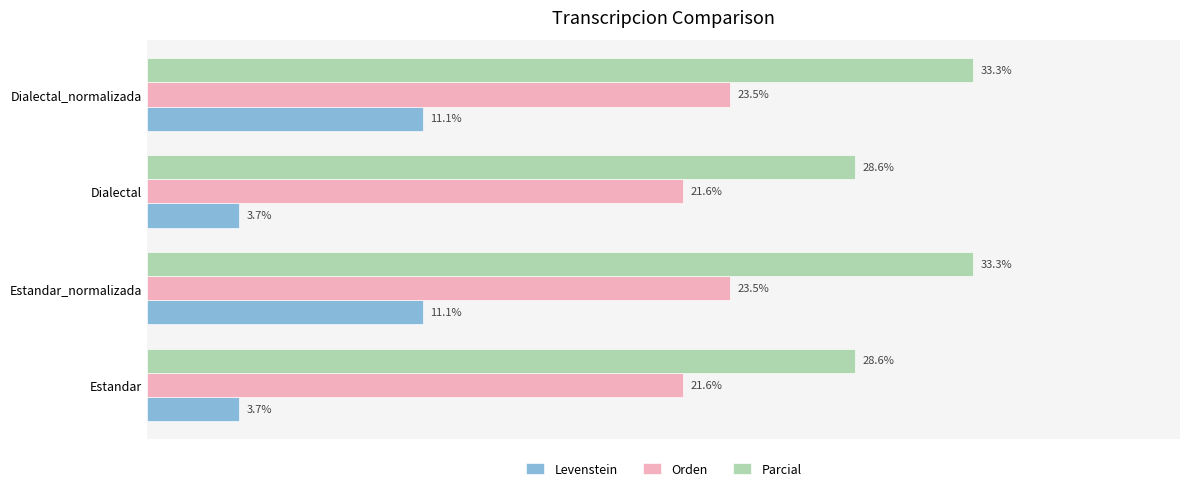

Which series has the largest range (max minus min)?

Levenstein